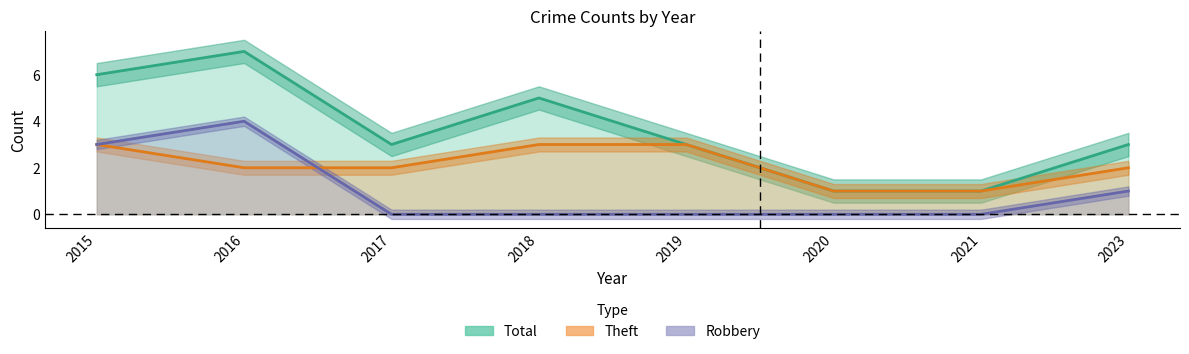

What is the spread (max minus min) of values at 2015?

3